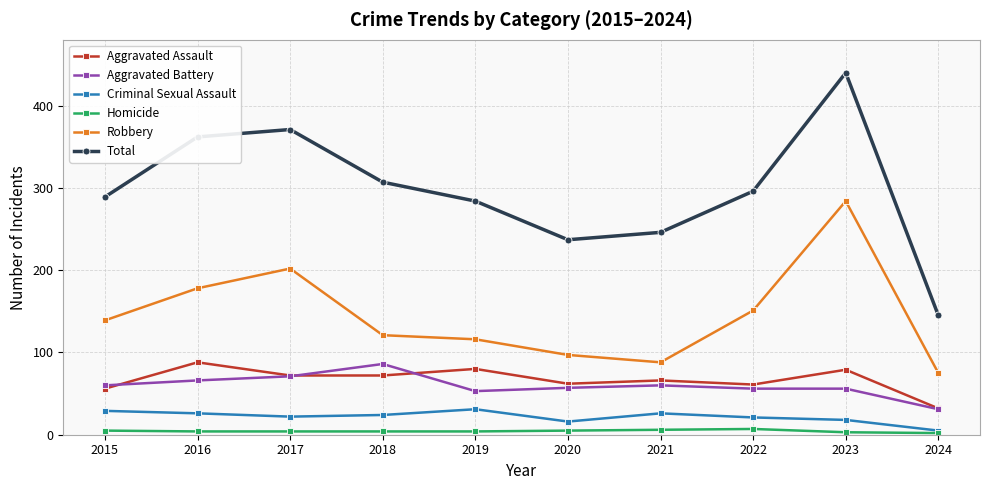

Read the Criminal Sexual Assault value at 2019.

31